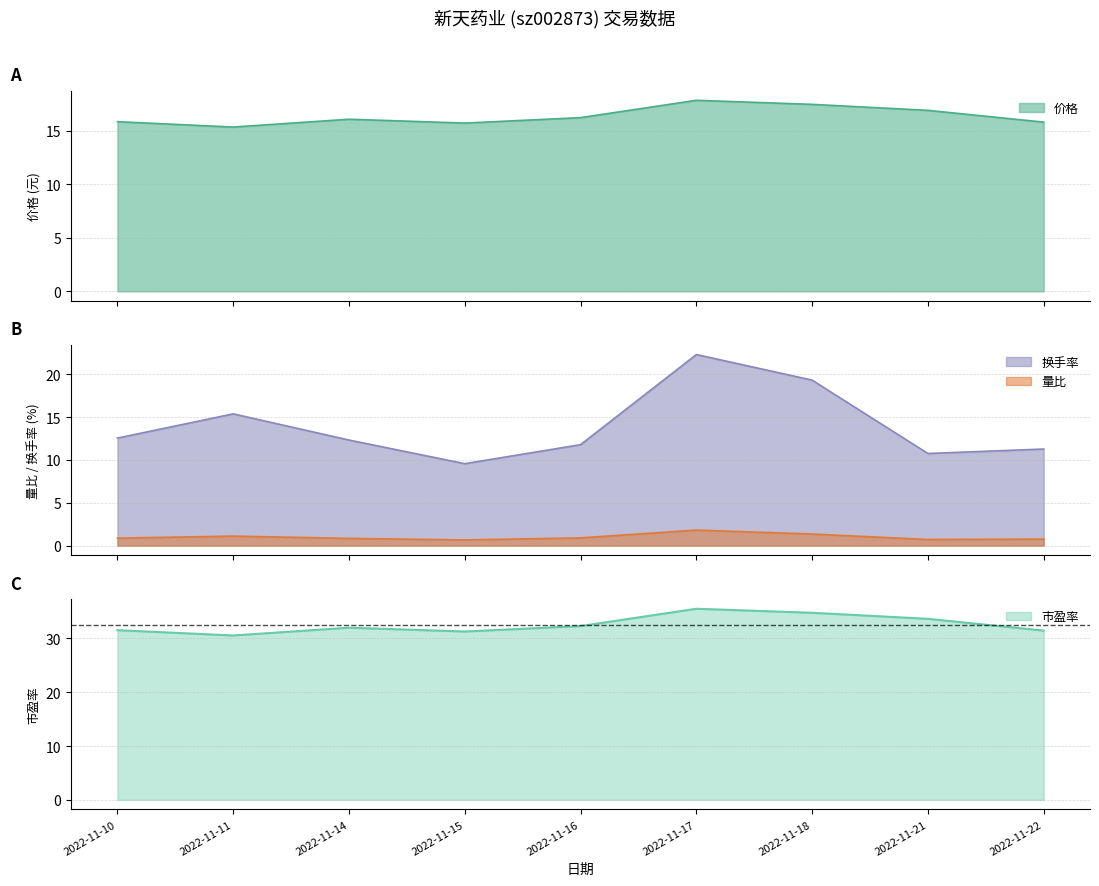

True or false: 换手率 and 市盈率 cross at least once.

False